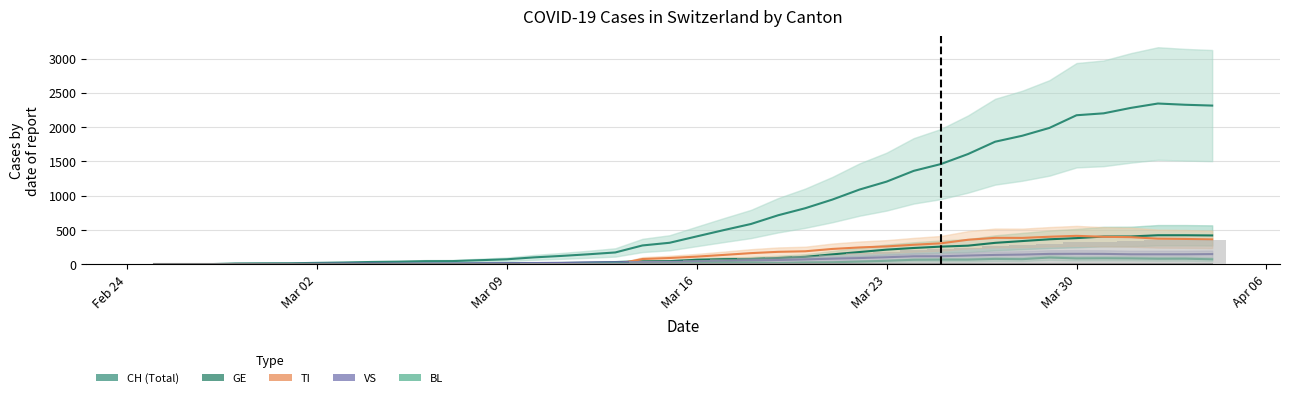

At which category is the sum across all series the highest?

2020-04-02